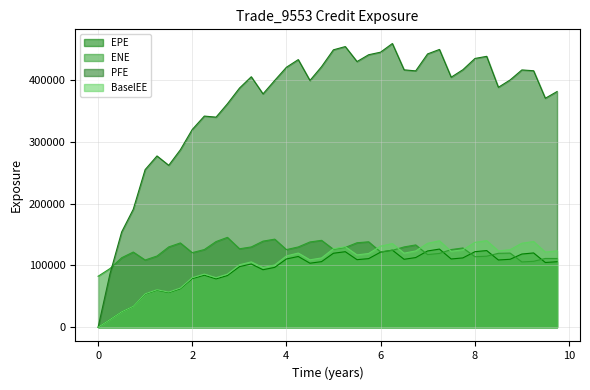

What are all the series names shown in the legend?

EPE, ENE, PFE, BaselEE